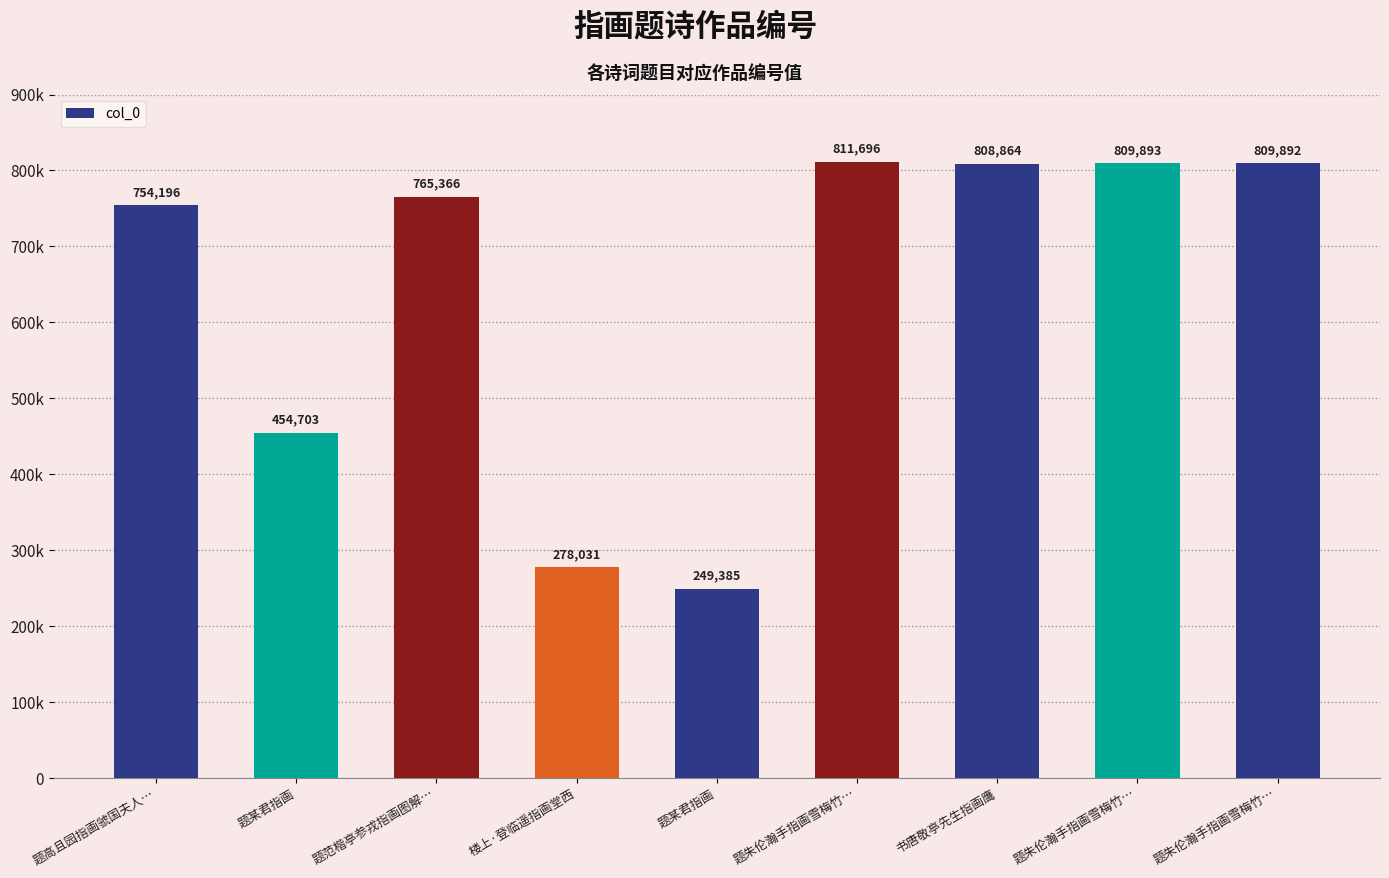

What is the approximate value at 题某君指画, to the nearest 50?

249400